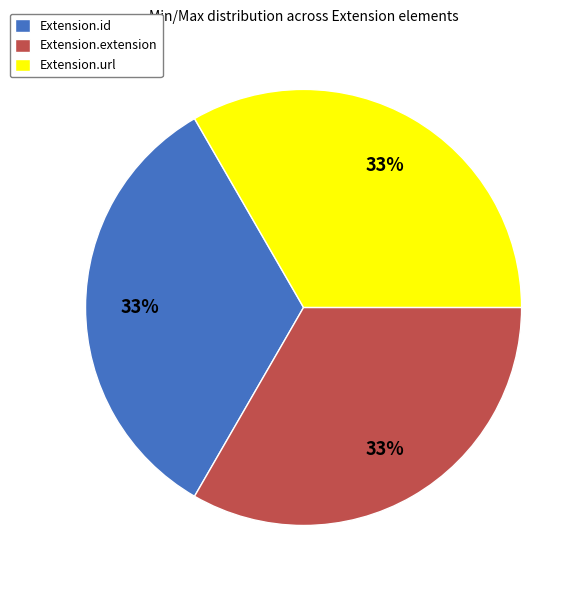

Count the number of slices in the pie.

3